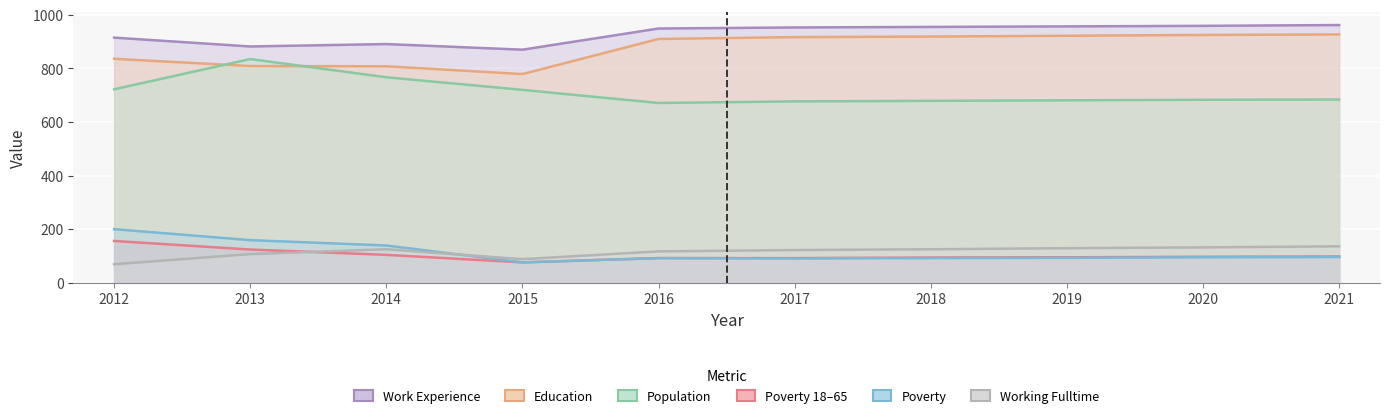

Reading right to left, what are all the values shown in this chart?

Population: 684	683	681	679	677	671	720	767	835	722
Education: 927	925	922	919	917	910	779	808	809	836
Work_Experience: 962	959	957	955	953	949	870	891	882	915
Poverty: 96	95	93	92	91	92	76	139	159	200
Poverty_18to65: 98	97	95	94	92	92	76	104	124	156
Working_Fulltime: 136	132	129	125	122	117	88	125	107	69